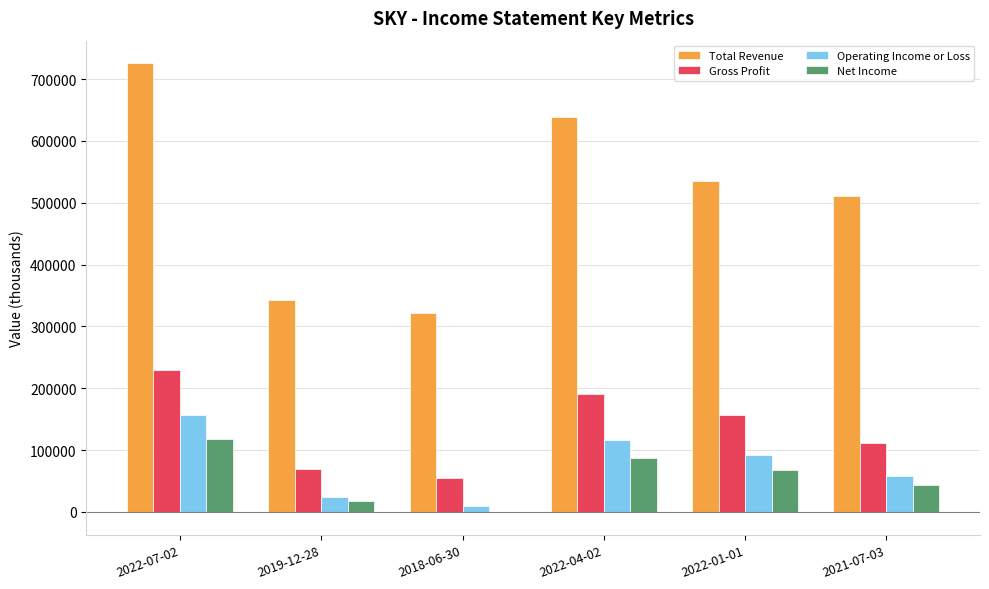

At which category does the chart reach its peak across all series?

2022-07-02